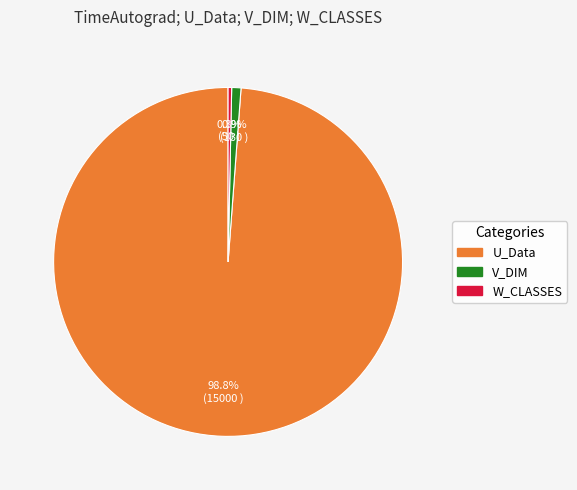

How many slices are in this pie chart?

3